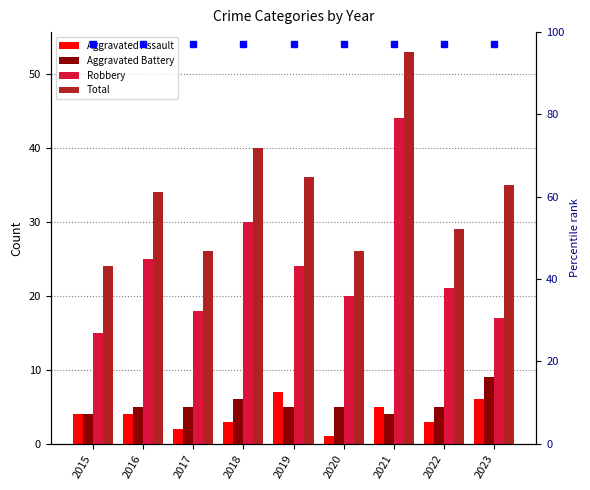

What is the difference between the highest and lowest values at 2021?

49